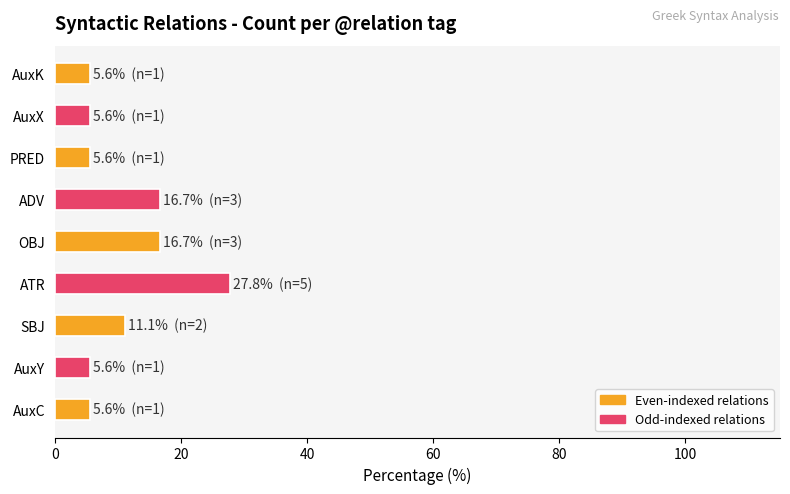

What is the sum of the values at ADV and AuxC?

22.2